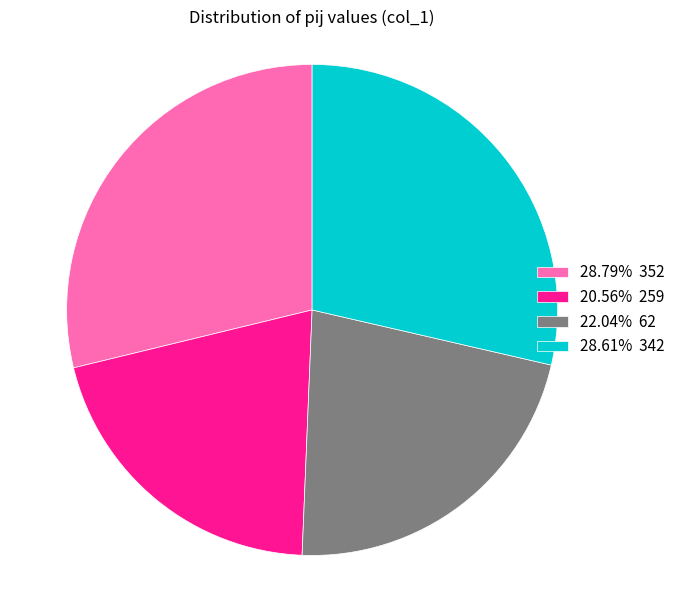

Combined, do 22.04% 62 and 28.79% 352 account for over 50%?

Yes